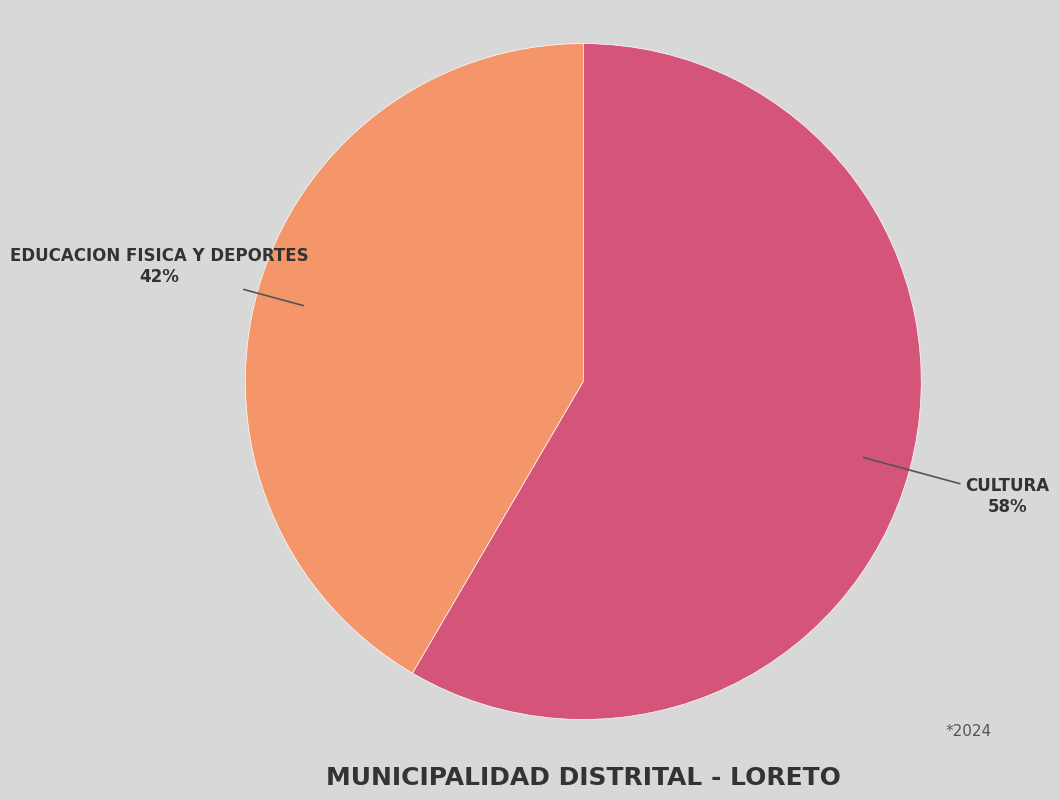

Is there any slice that represents more than half of the pie?

Yes